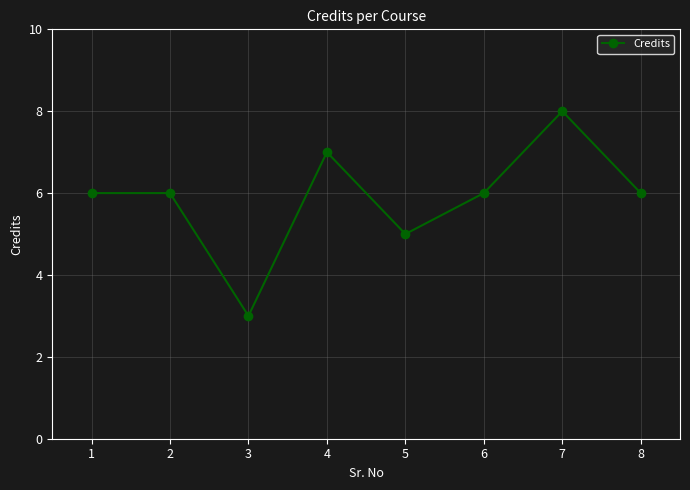

How many points are lower than both their immediate neighbors (excluding endpoints)?

2